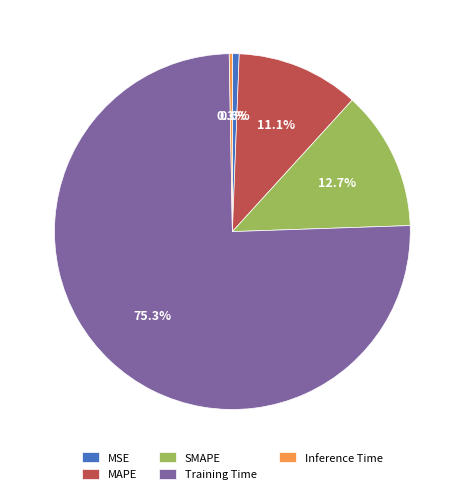

What is the largest slice in the pie chart?

Training Time